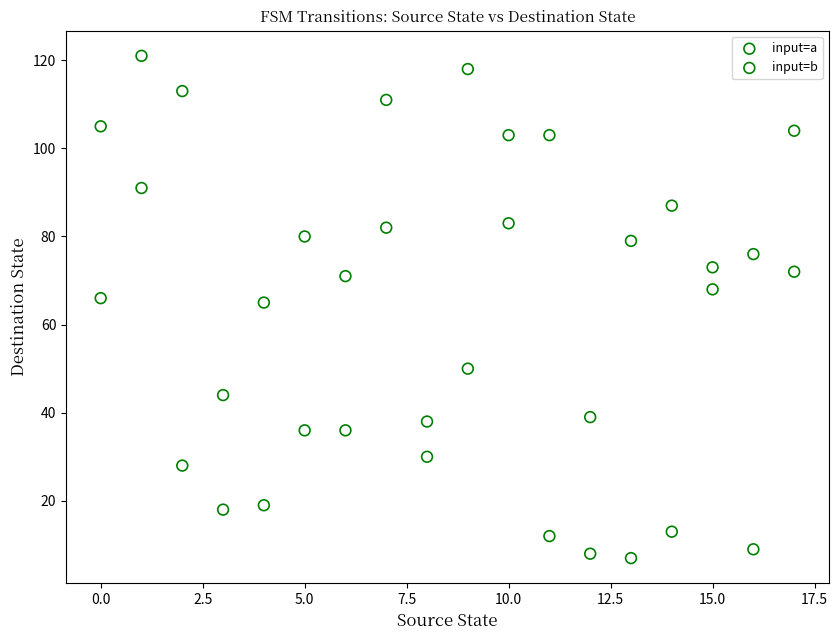

Which series has the largest Y range (max minus min)?

input=a